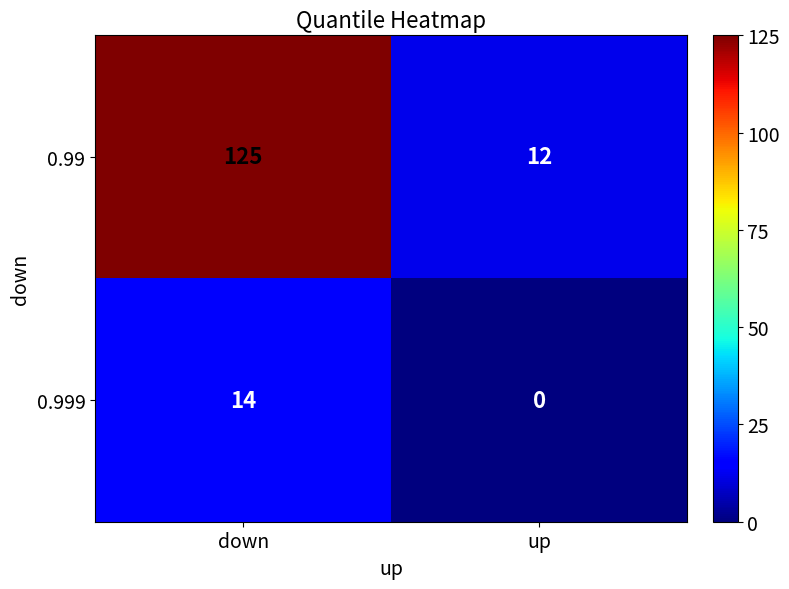

Reading left to right, extract all data points from this chart.

0.99: down=125	up=12
0.999: down=14	up=0